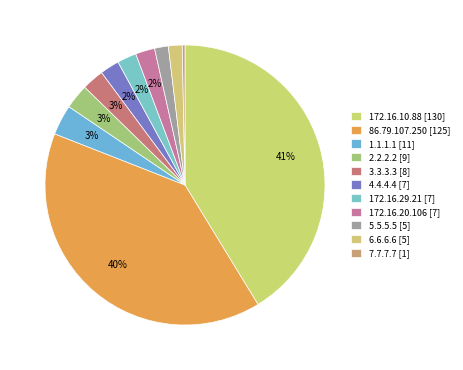

Combined, do 5.5.5.5 and 4.4.4.4 account for over 50%?

No